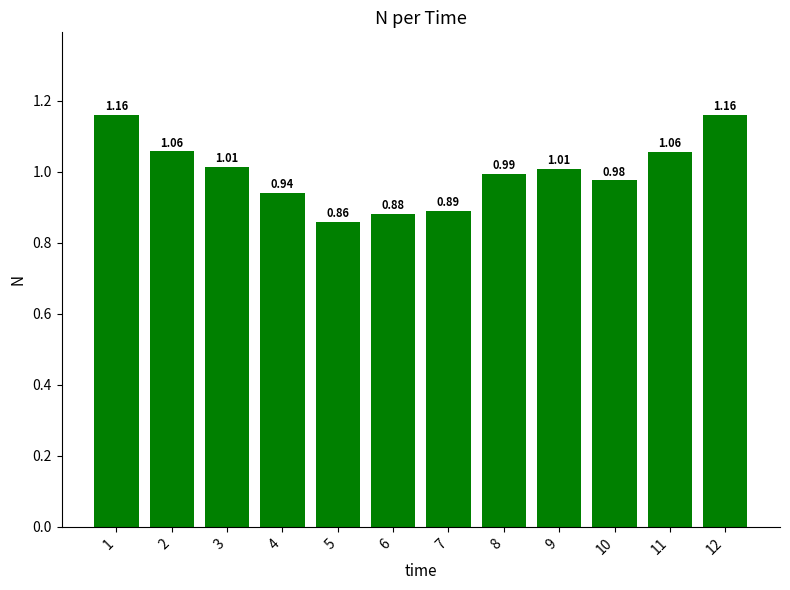

Does the chart contain stacked bars?

No